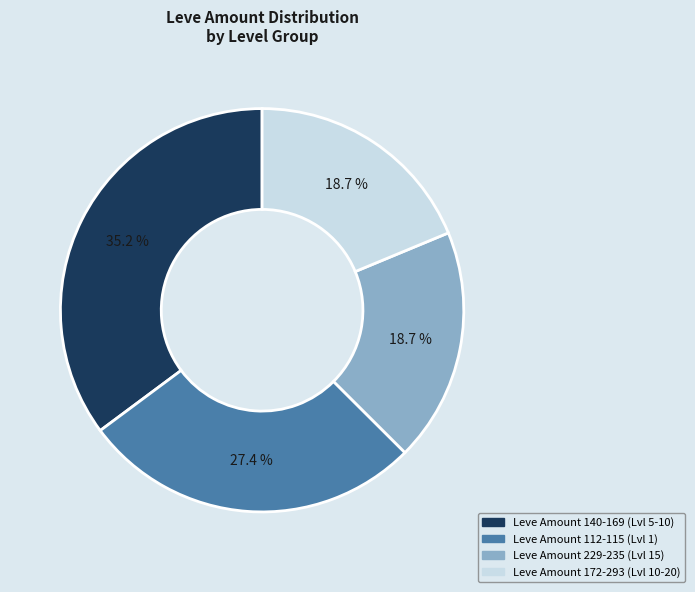

Does Leve Amount 172-293 (Lvl 10-20) account for over 50% of the chart?

No